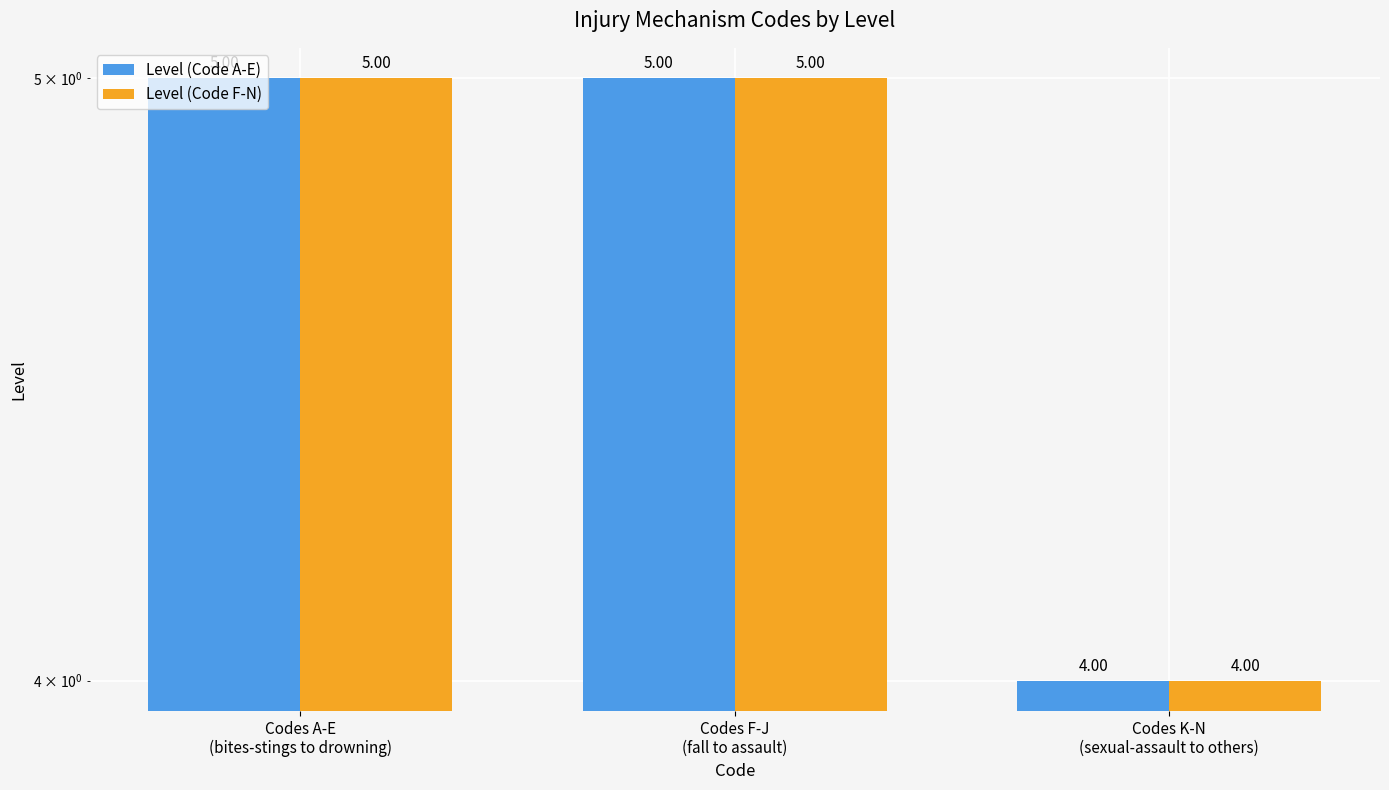

What is the average value of the Level (Code F-N) series?

5